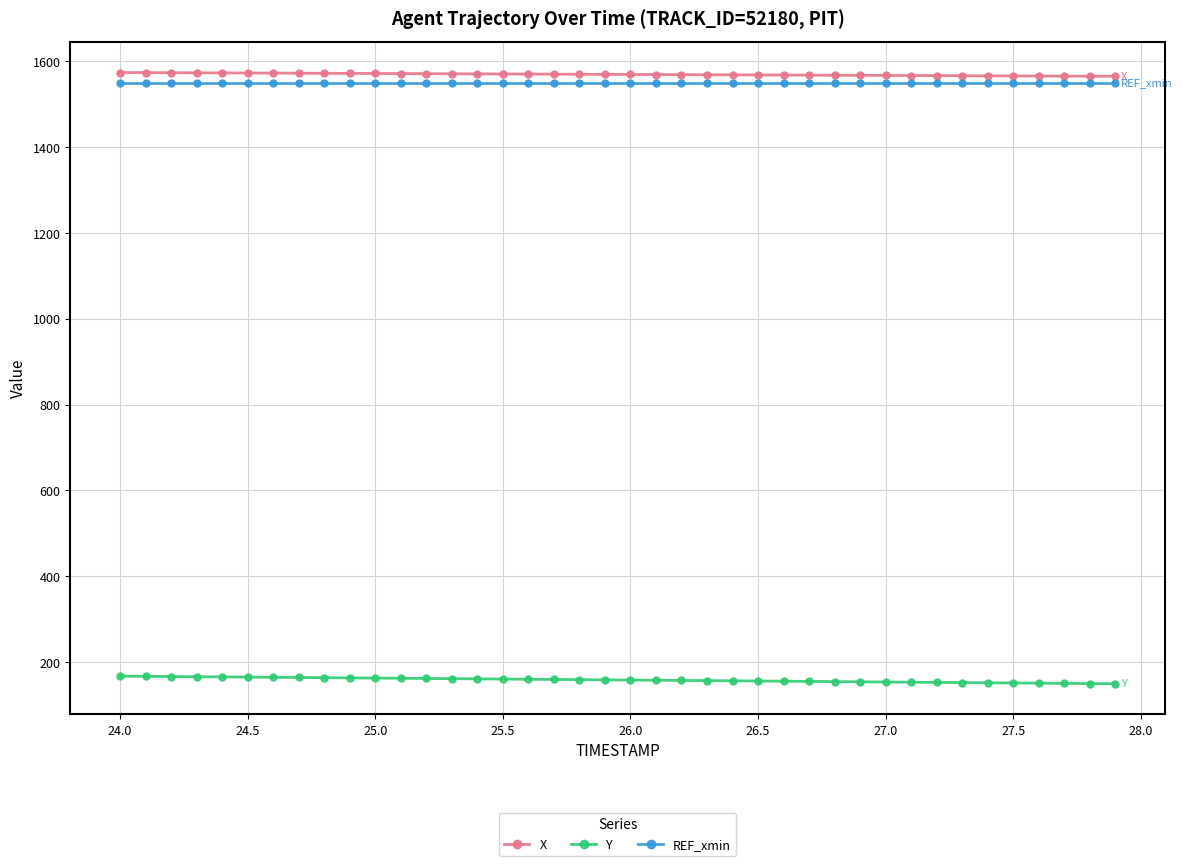

How many lines are shown in the chart?

3